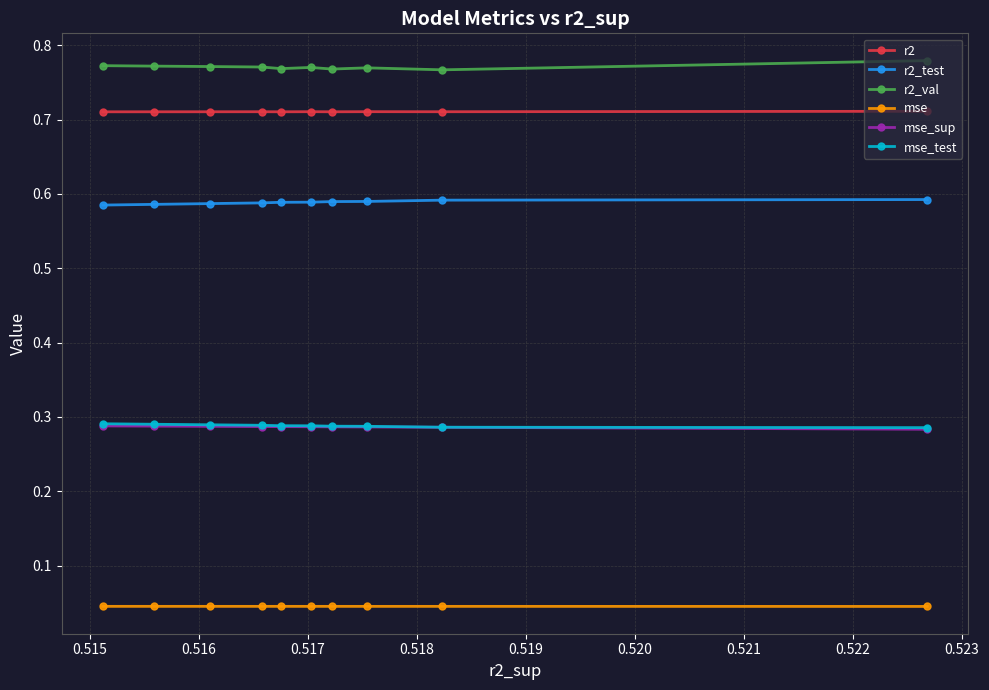

Which series has the largest total across all categories?

r2_val